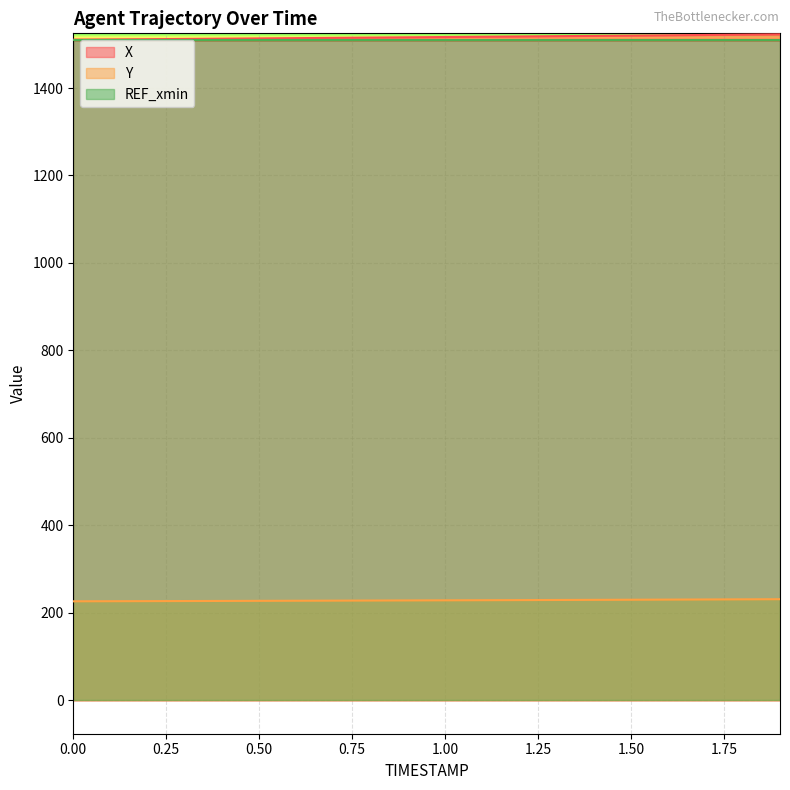

What is the lowest value of the X series?

1510.5